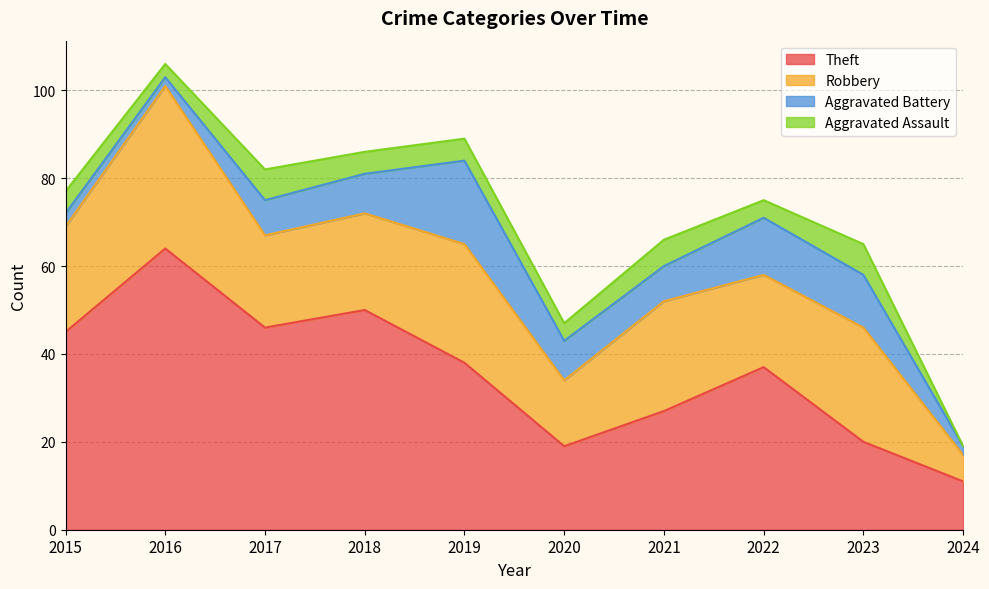

How many lines are shown in the chart?

4